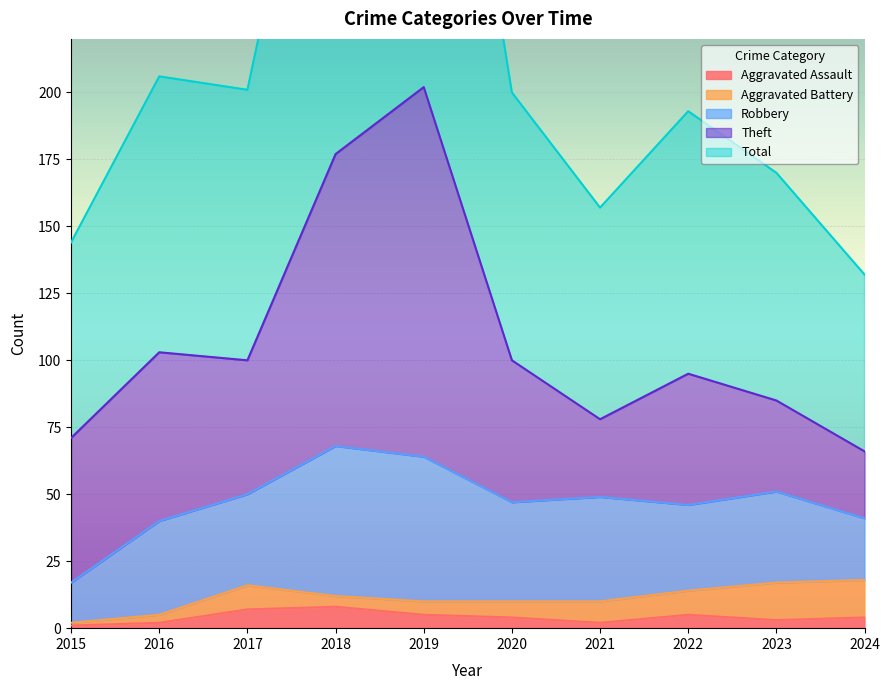

What is the maximum value shown in the chart?

204